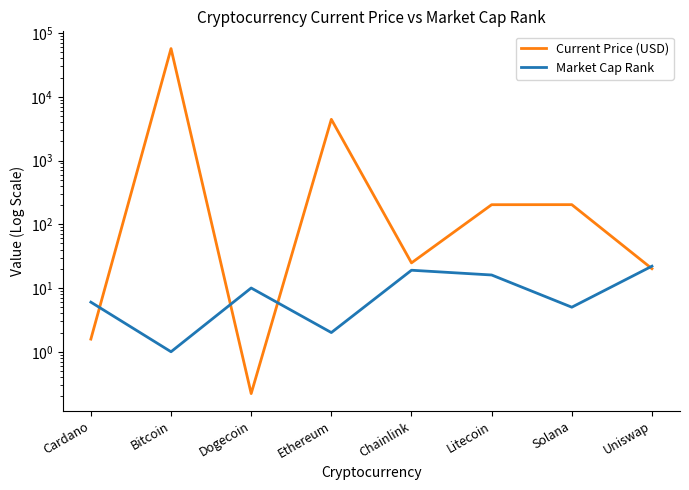

Rank the series at Chainlink from highest to lowest value.

Current Price (USD), Market Cap Rank